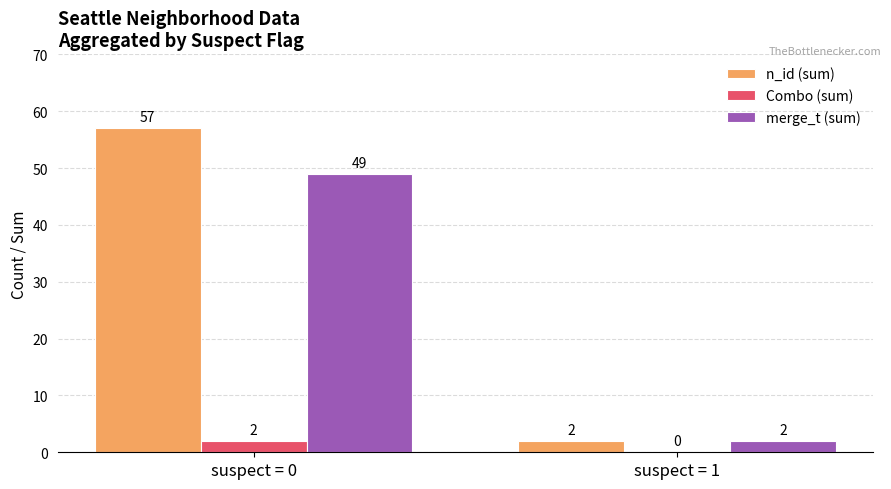

At which label is merge_t (sum) closest to 25?

suspect = 1